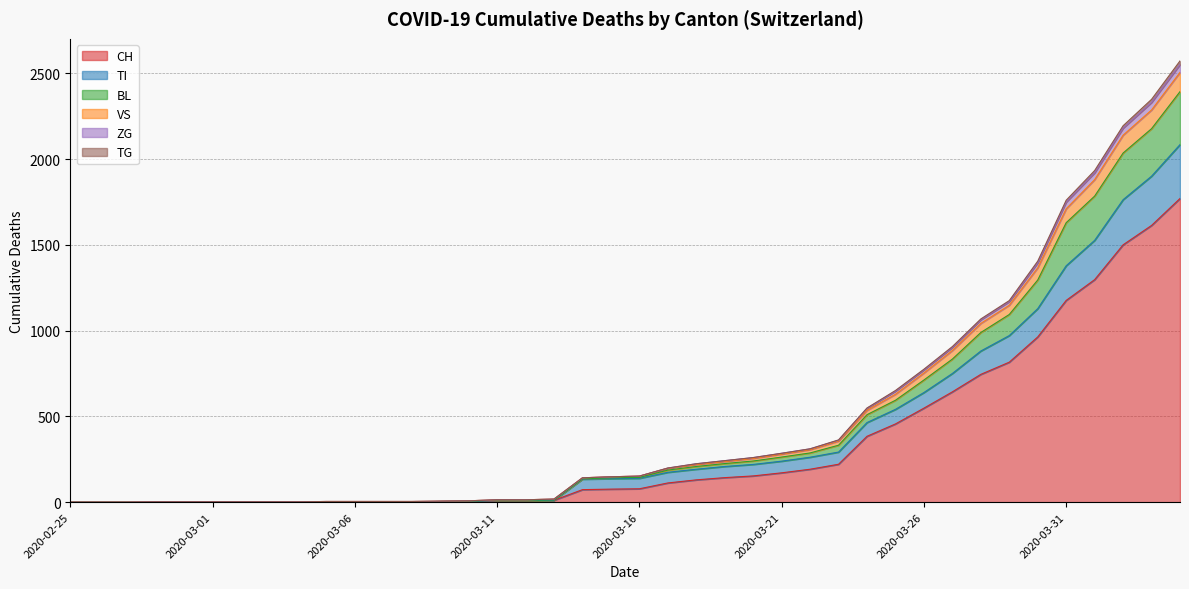

List the labels in order of BL value, largest first.

2020-04-04, 2020-04-03, 2020-04-02, 2020-04-01, 2020-03-31, 2020-03-30, 2020-03-29, 2020-03-28, 2020-03-27, 2020-03-26, 2020-03-25, 2020-03-24, 2020-03-23, 2020-03-22, 2020-03-21, 2020-03-20, 2020-03-19, 2020-03-18, 2020-03-17, 2020-03-16, 2020-03-15, 2020-03-14, 2020-03-13, 2020-03-11, 2020-03-12, 2020-03-10, 2020-03-09, 2020-03-05, 2020-03-06, 2020-03-07, 2020-03-08, 2020-02-28, 2020-02-29, 2020-03-01, 2020-03-02, 2020-03-03, 2020-03-04, 2020-02-25, 2020-02-26, 2020-02-27